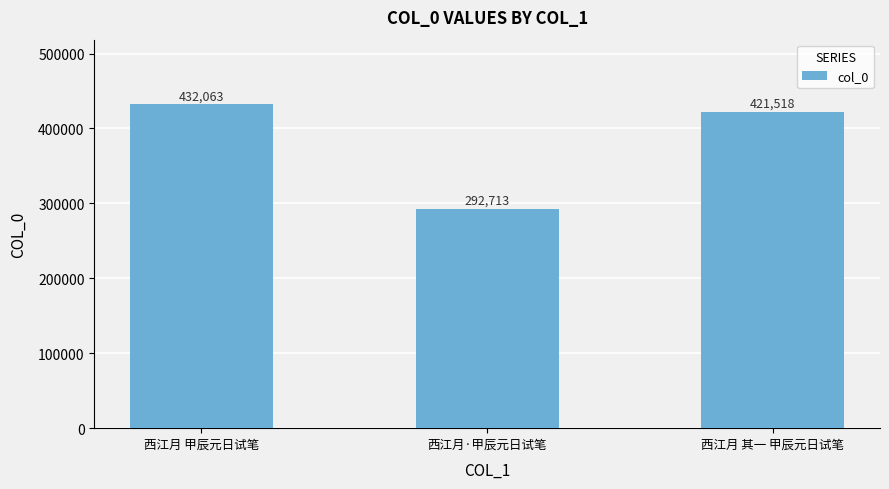

Rank the categories by value from highest to lowest.

西江月 甲辰元日试笔, 西江月 其一 甲辰元日试笔, 西江月·甲辰元日试笔